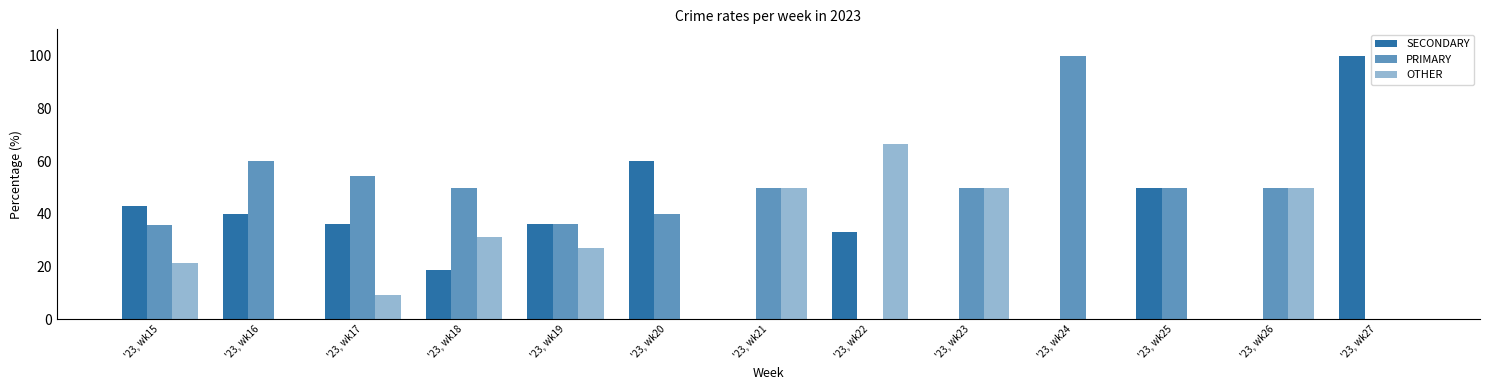

The value of PRIMARY at '23, wk23 is 50.0. True or false?

True